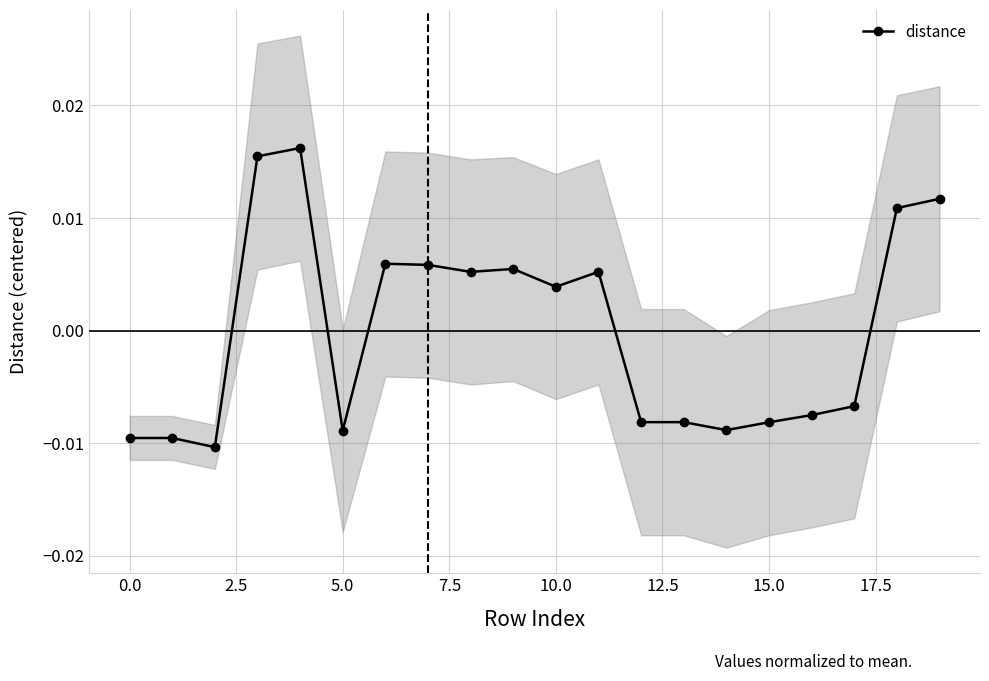

Count the number of values greater than 0.

10